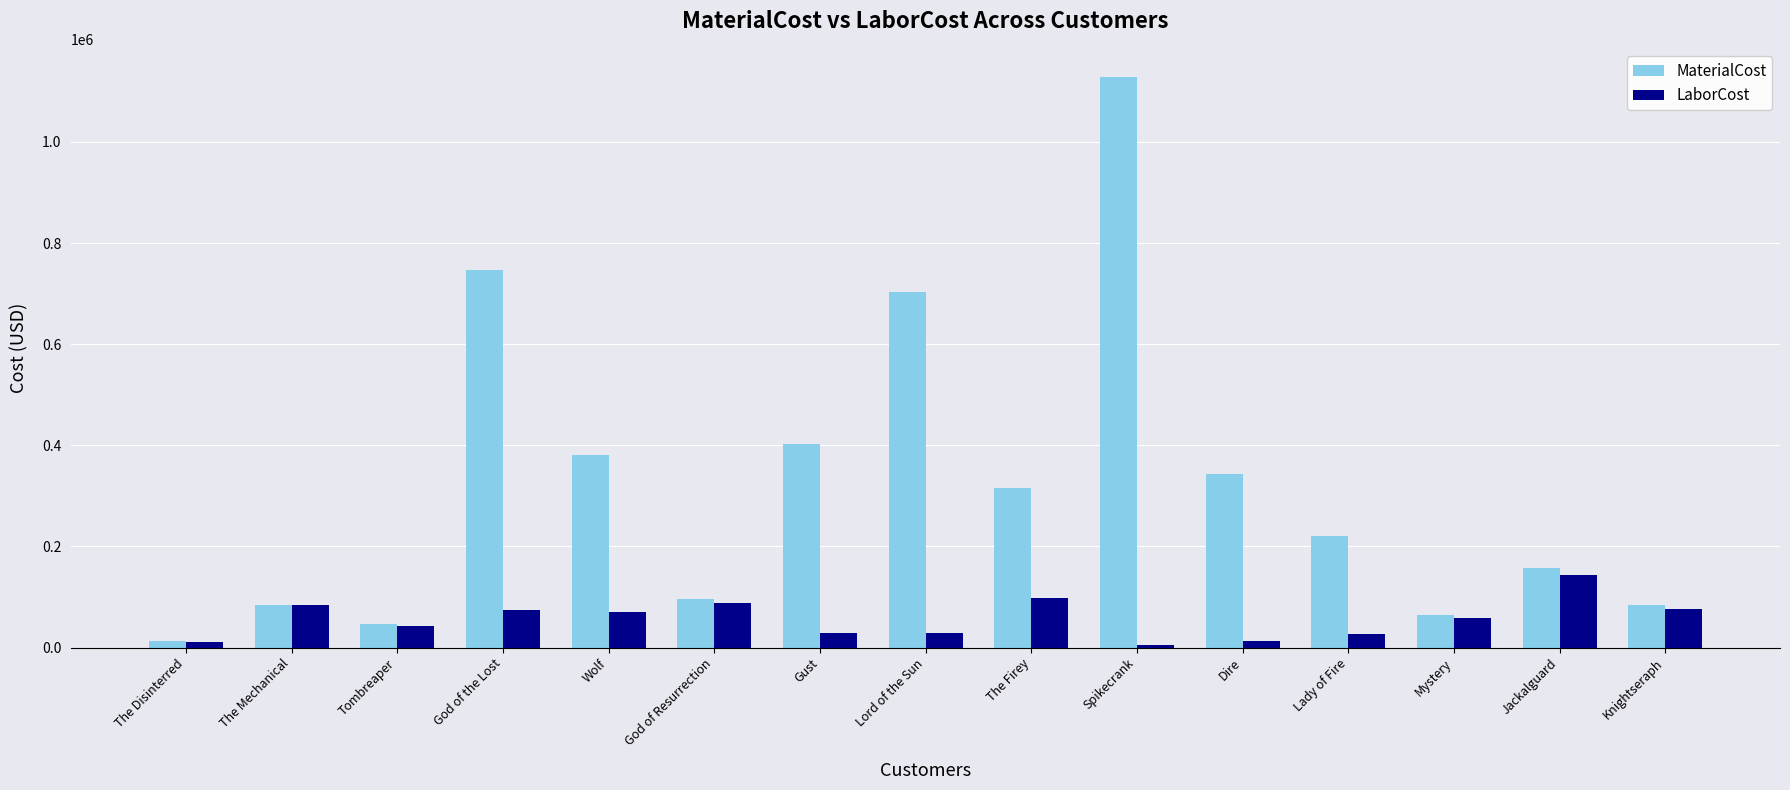

Does the chart contain stacked bars?

No